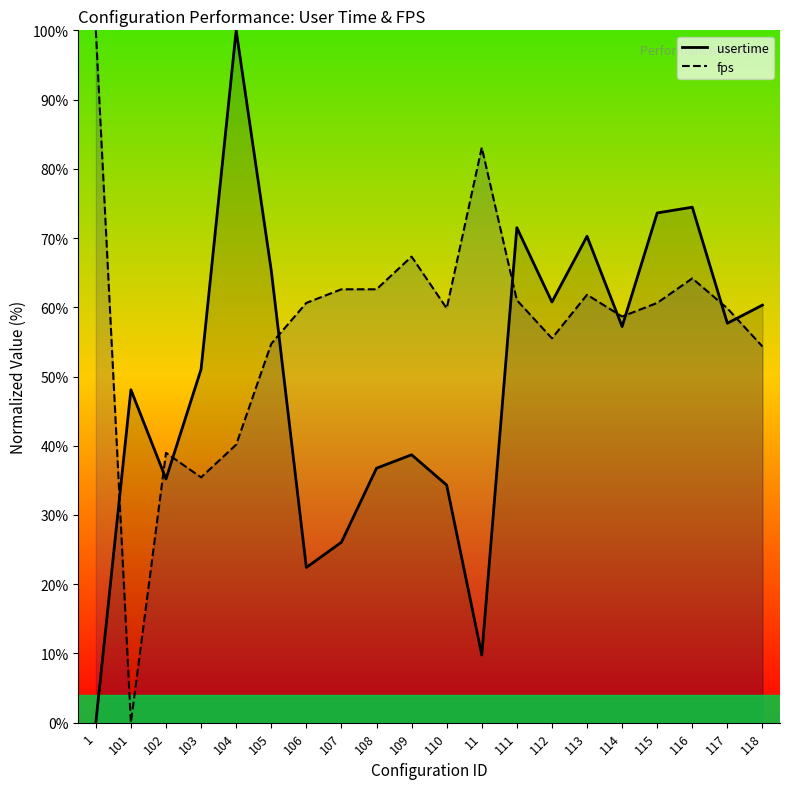

Does the chart display data point markers on the line(s)?

No